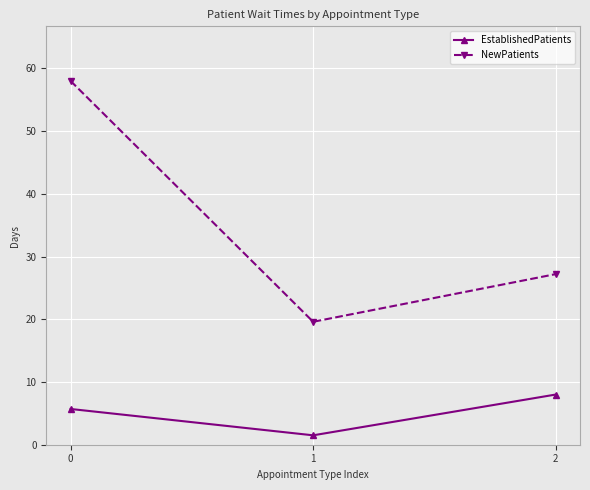

Is the value of EstablishedPatients at 2 greater than the value of NewPatients at 1?

No